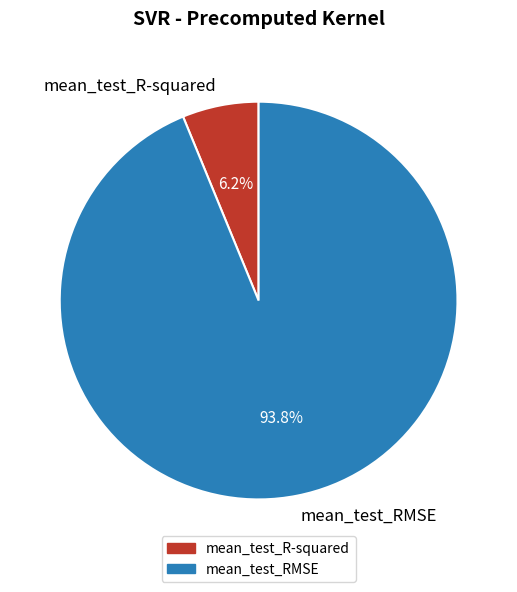

Between mean_test_RMSE and mean_test_R-squared, which is larger?

mean_test_RMSE